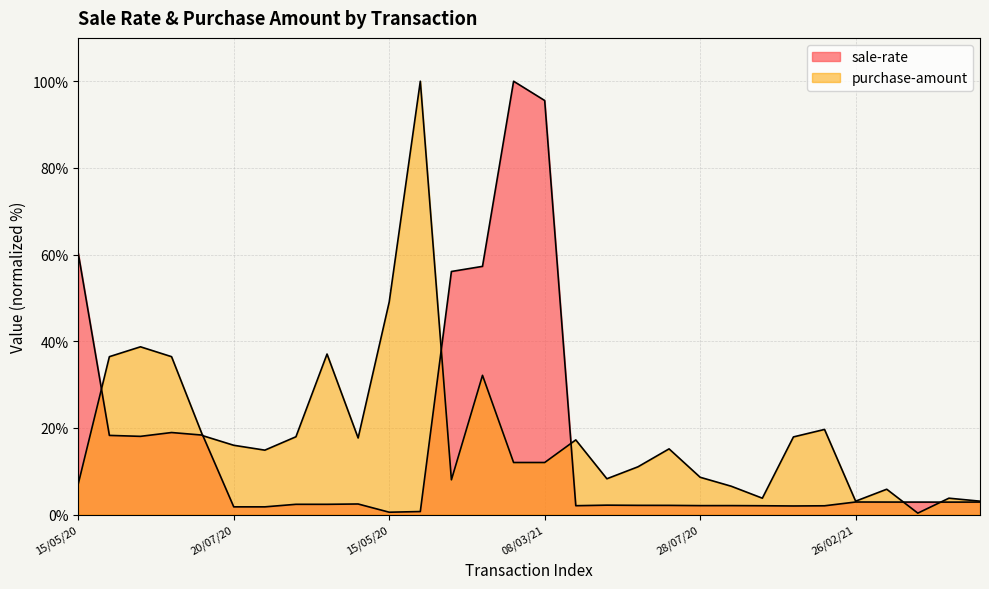

Which series has the largest total across all categories?

purchase-amount